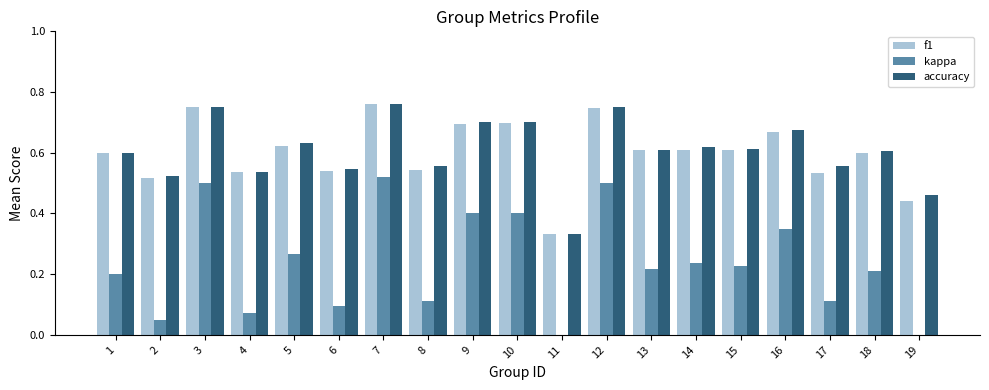

Reading left to right, list all the values displayed in this chart.

f1: 0.6	0.5	0.7	0.5	0.6	0.5	0.8	0.5	0.7	0.7	0.3	0.7	0.6	0.6	0.6	0.7	0.5	0.6	0.4
kappa: 0.2	0.1	0.5	0.1	0.3	0.1	0.5	0.1	0.4	0.4	-0.3	0.5	0.2	0.2	0.2	0.3	0.1	0.2	-0.1
accuracy: 0.6	0.5	0.8	0.5	0.6	0.5	0.8	0.6	0.7	0.7	0.3	0.8	0.6	0.6	0.6	0.7	0.6	0.6	0.5